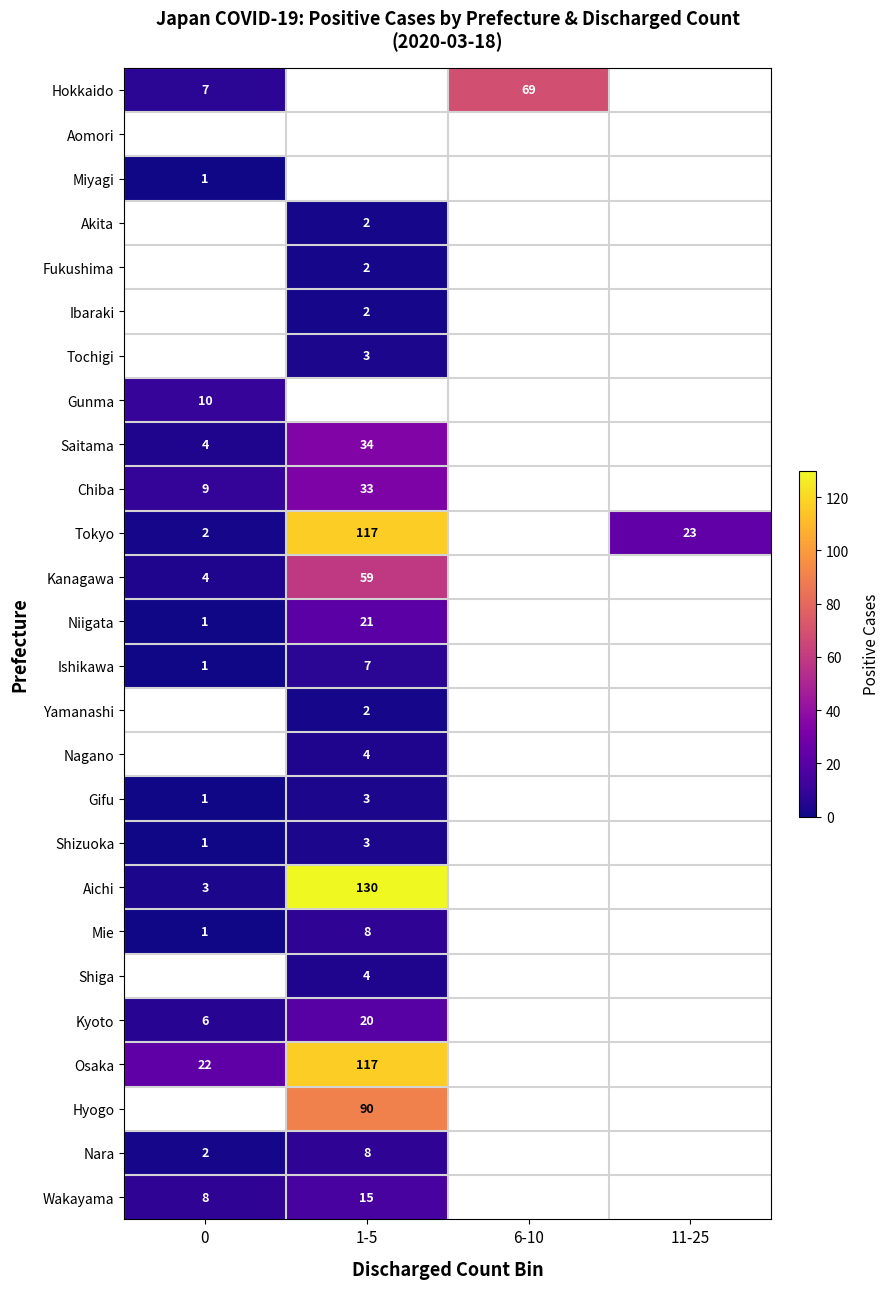

Is the value of Chiba at 1-5 greater than the value of Hokkaido at 6-10?

No